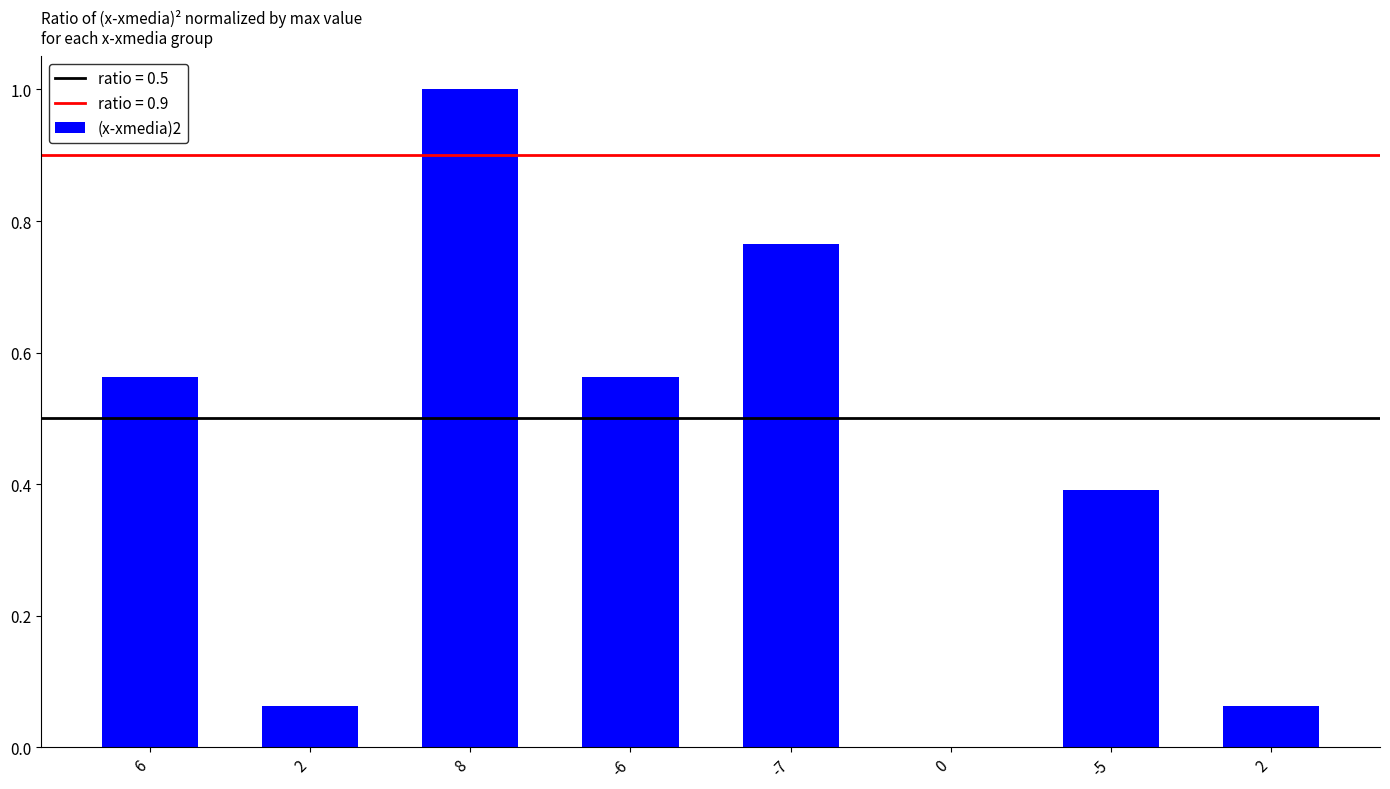

The chart shows a value of 0.6 at -6. True or false?

True